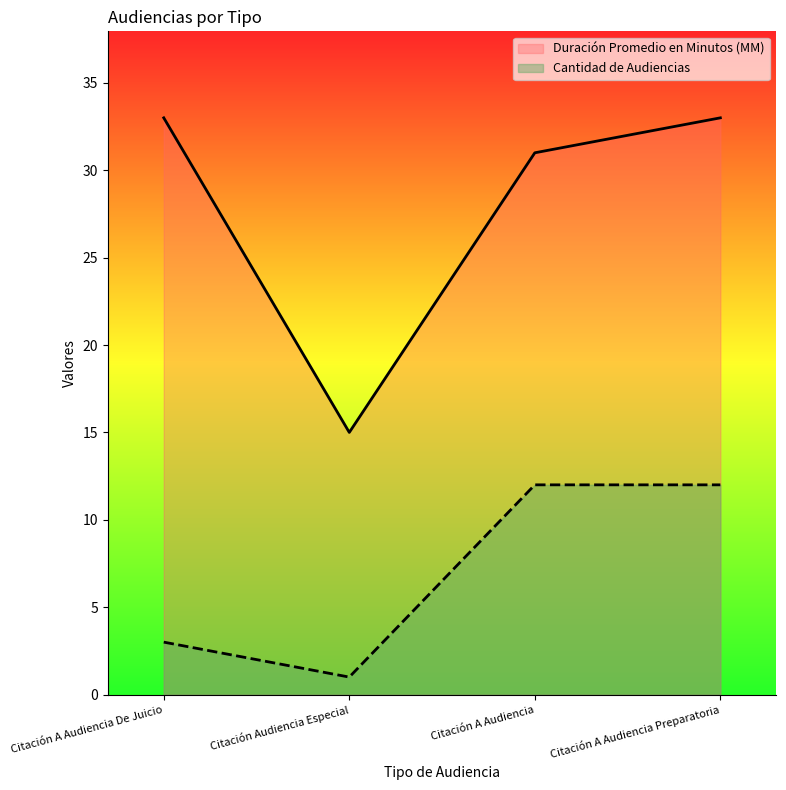

True or false: Duración Promedio en Minutos (MM) has a value of 33 at Citación A Audiencia Preparatoria.

True